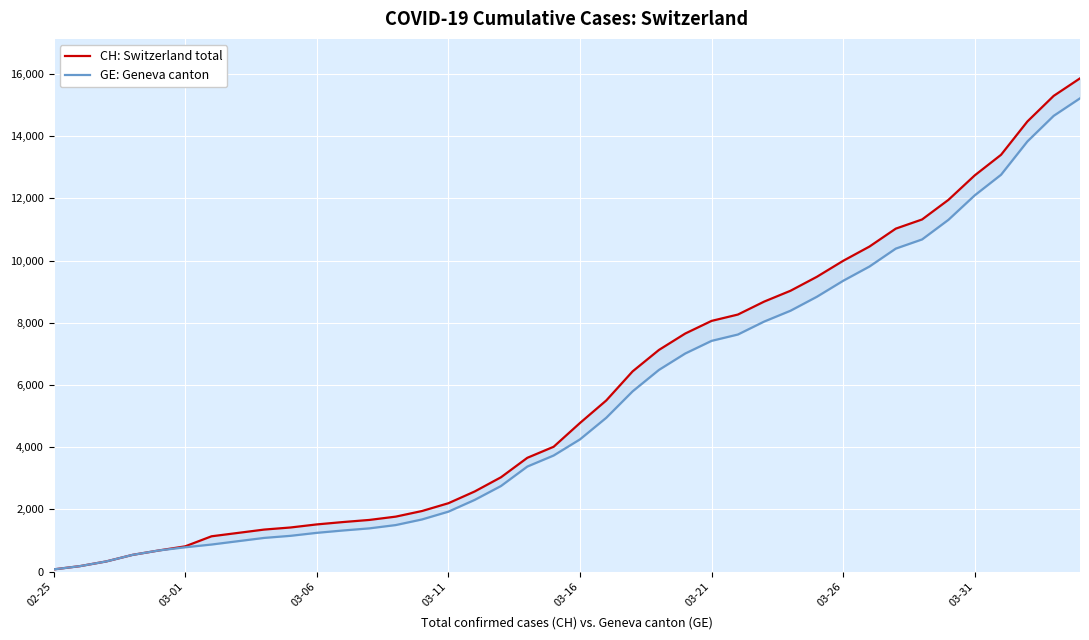

Between 20 and 27, which series saw the biggest shift?

CH: Switzerland total